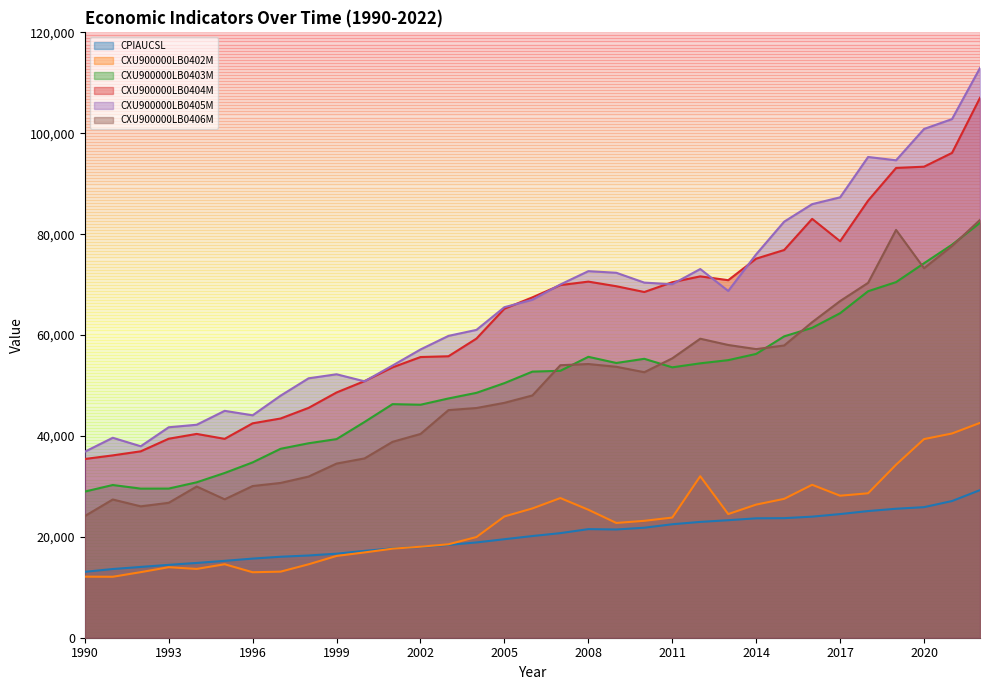

Where is CXU900000LB0405M nearest to the value 74900?

2014